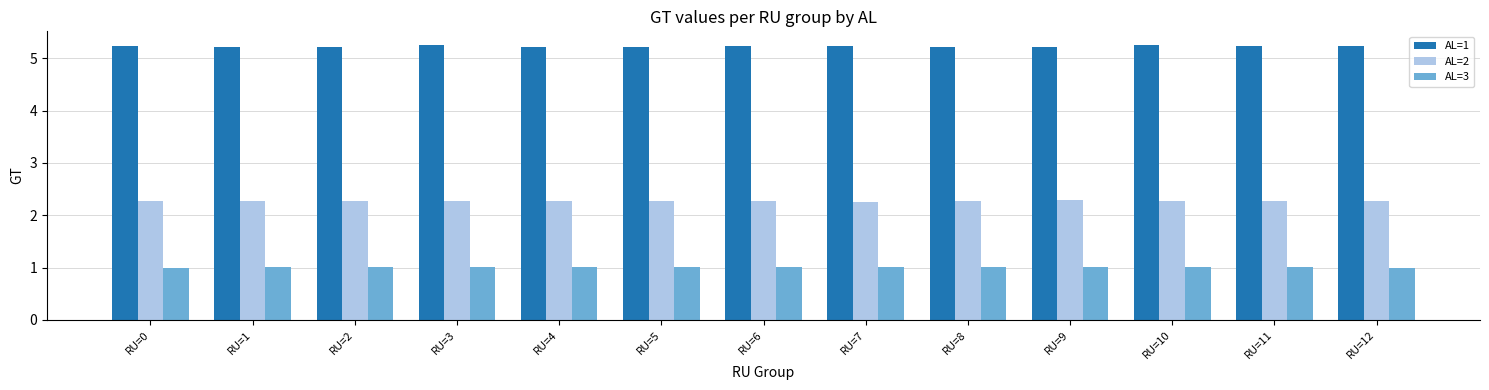

List the series in order of their overall mean, highest first.

AL=1, AL=2, AL=3